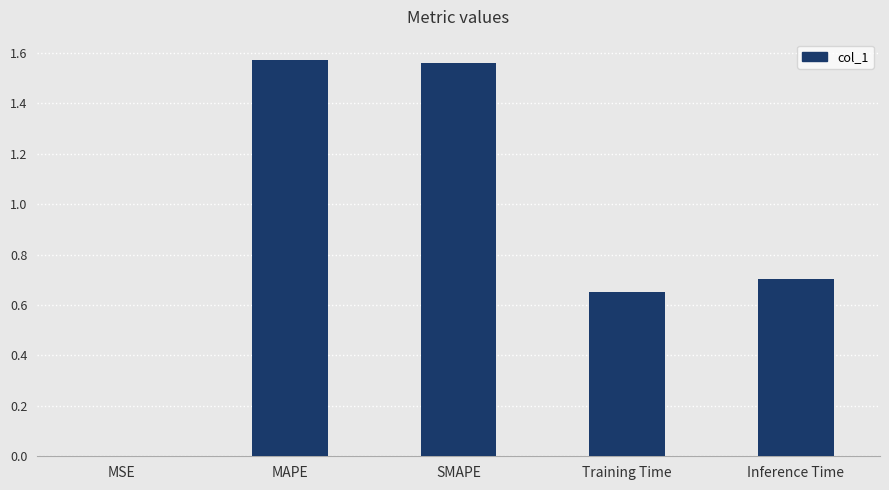

At which label is the value closest to 0?

MSE